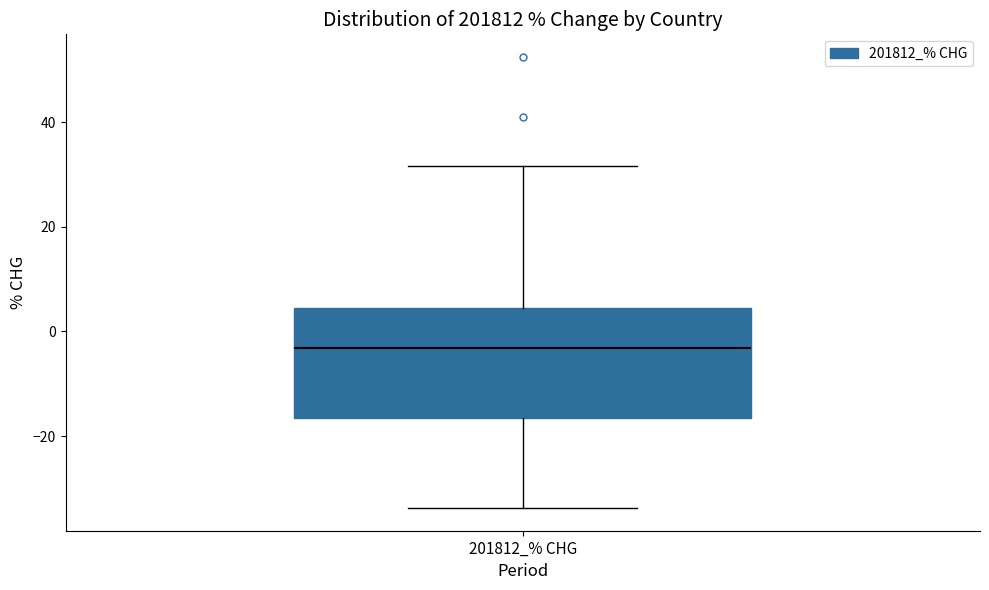

Read this box plot against the y-axis: the position of the median line, the range covered by the box, and the ends of both whiskers. The values are not printed on the chart, so give them approximately, as read against the axis.

median -4, box -16 to 4, whiskers -34 to 32